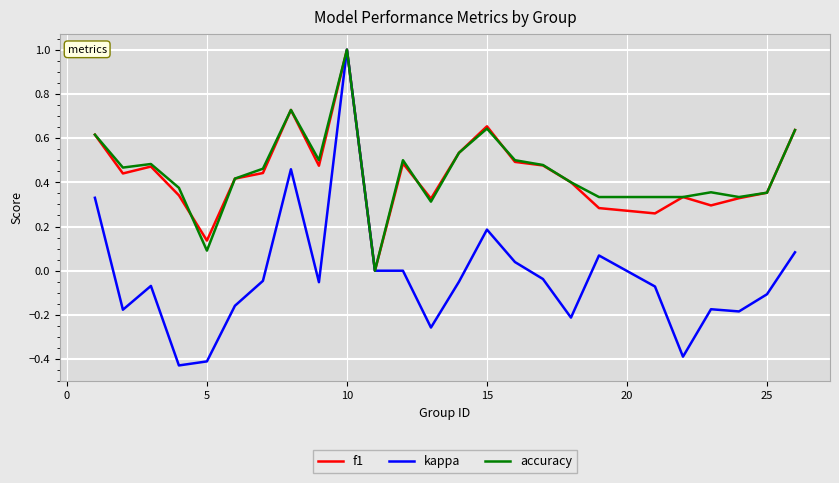

What is the maximum value for kappa?

1.0